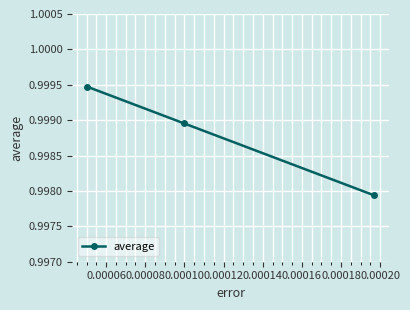

What is the sum of all values?

3.0